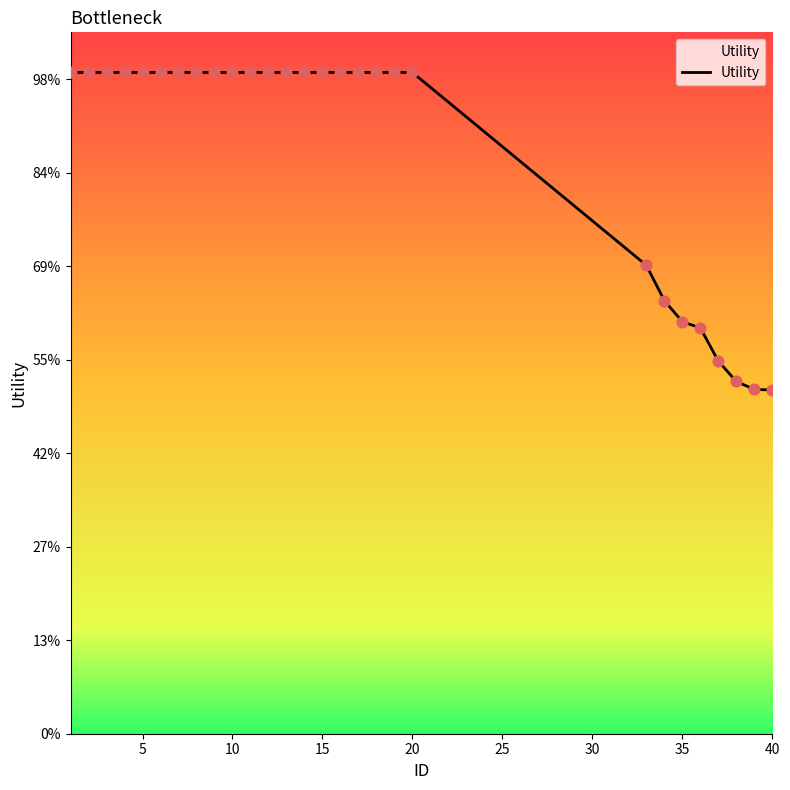

Is this an area chart (filled region under the line)?

Yes